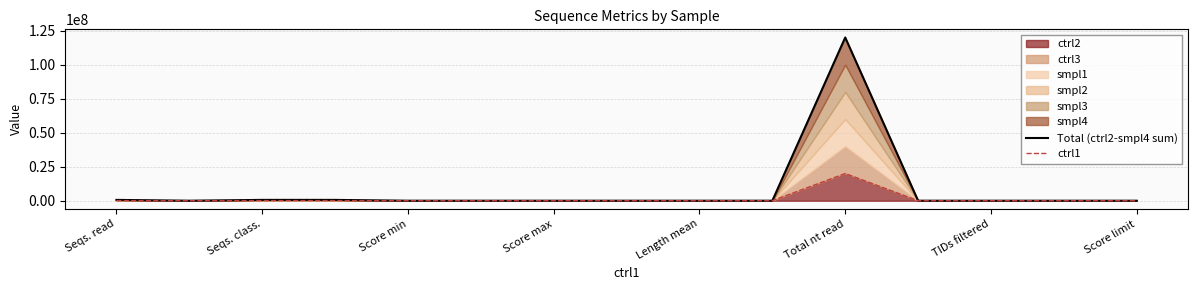

Which category has the highest value in the ctrl1 series?

Total nt read